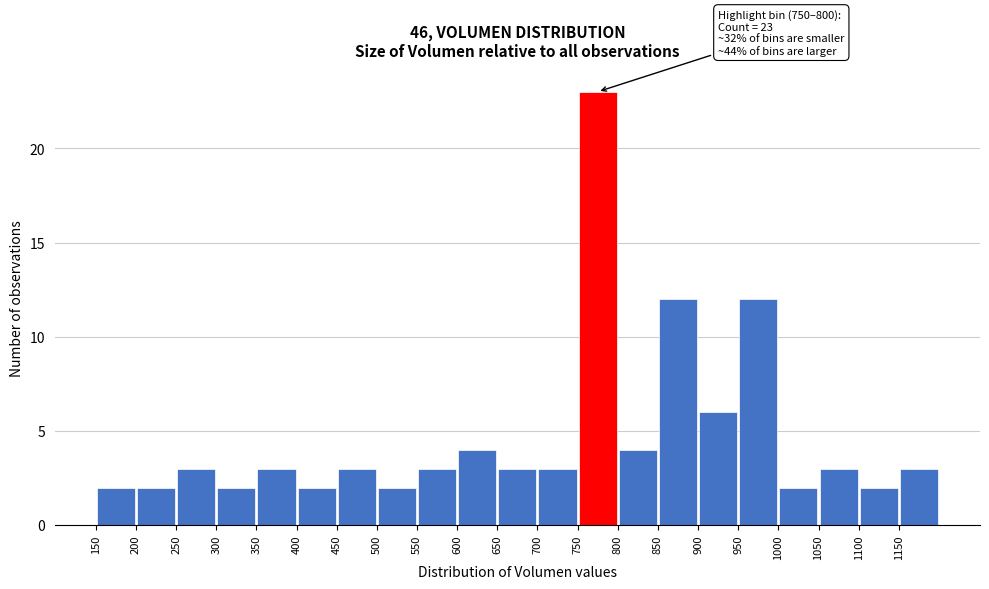

Which range on the x-axis has the tallest bar?

750 to 800